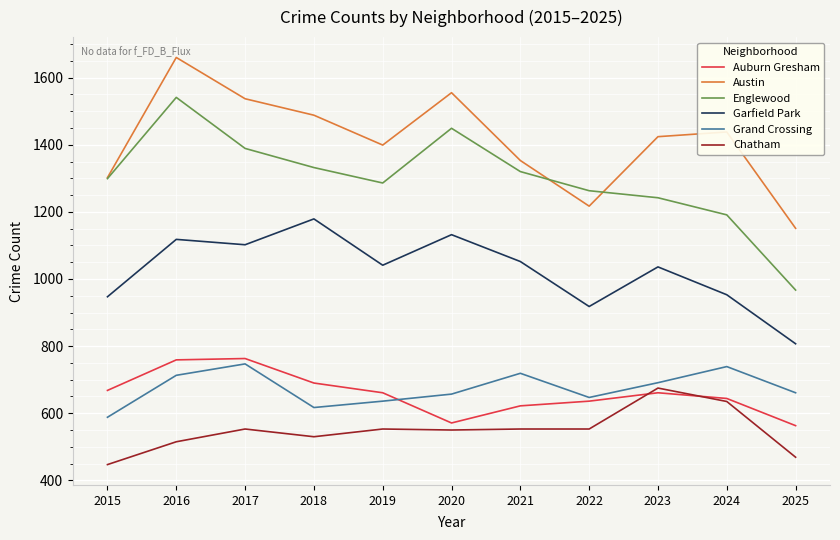

The Austin series shows 1302 at 2015. True or false?

True